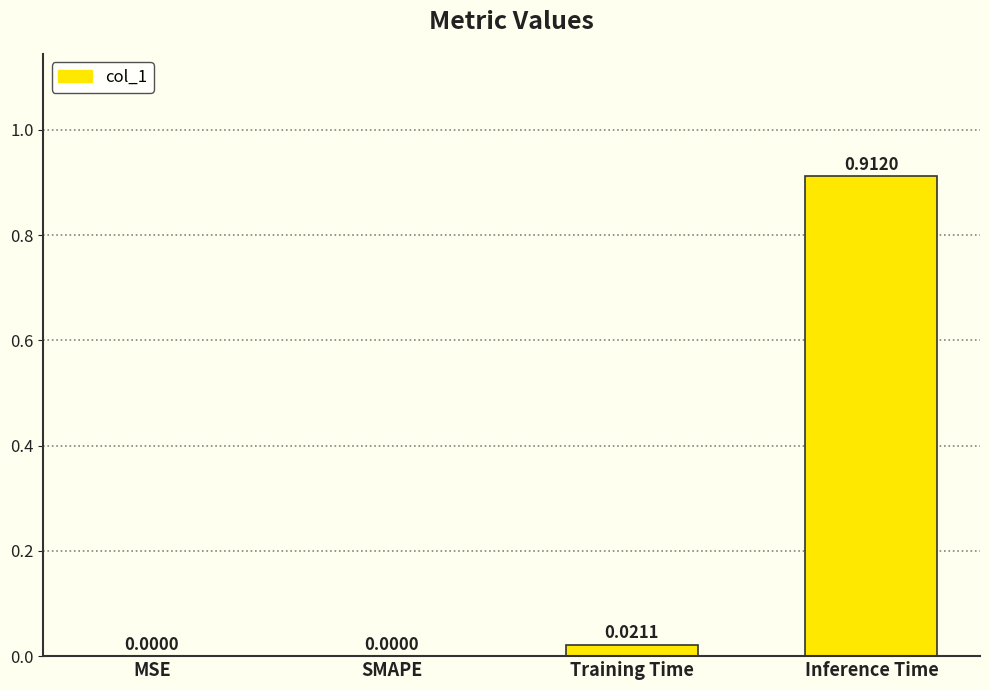

Which label corresponds to the largest value in the chart?

Inference Time